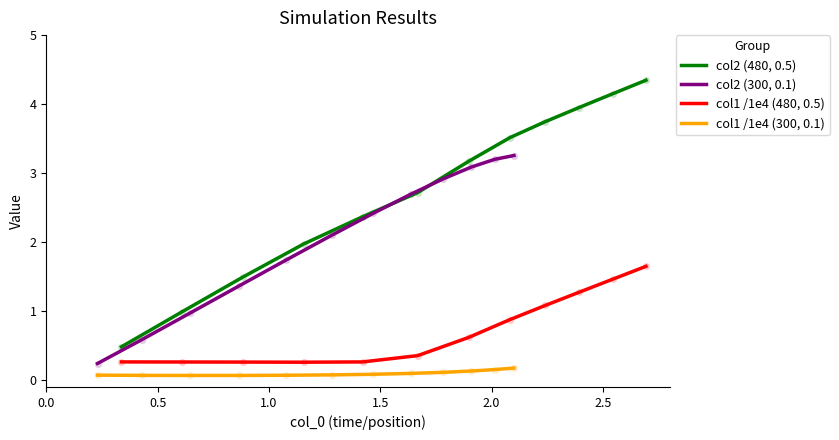

Which series has the widest spread of Y values?

col2 (480, 0.5)